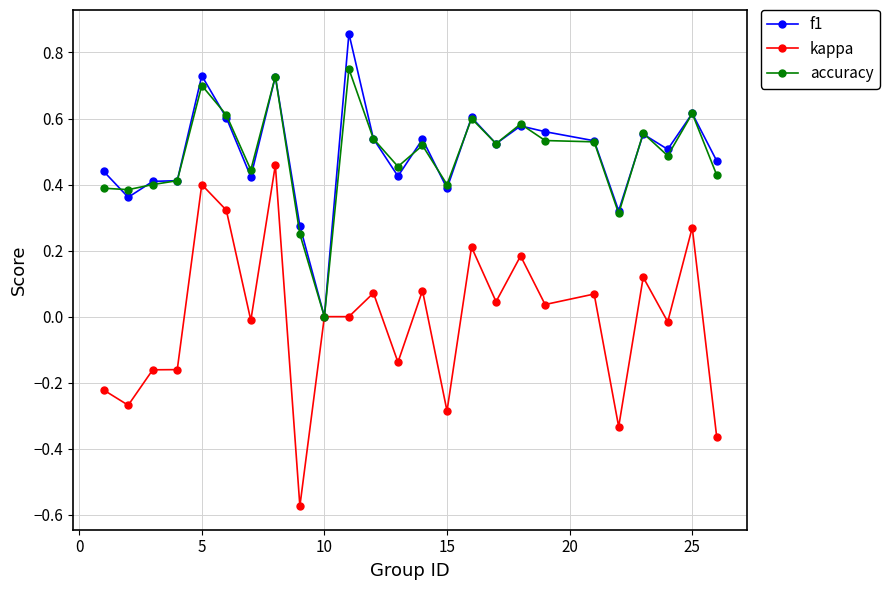

Which series has the widest spread of values?

kappa